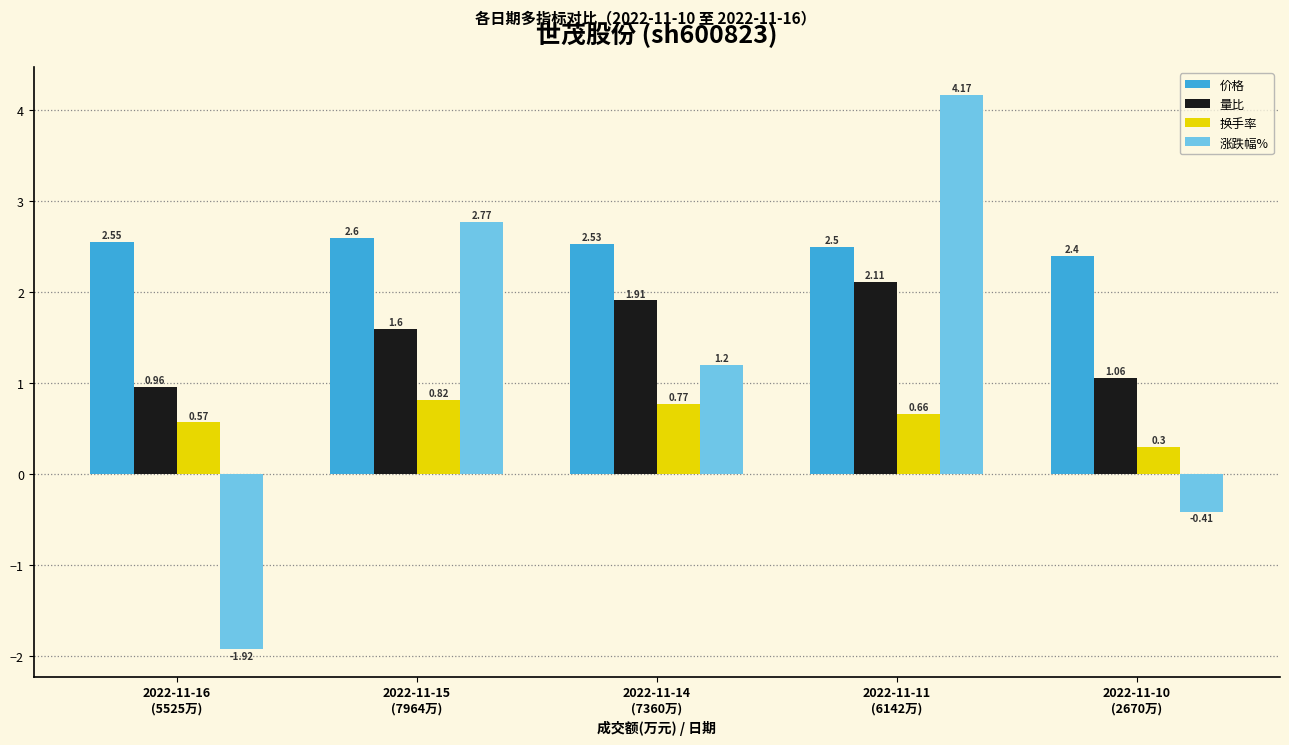

Which series has the largest total across all categories?

价格